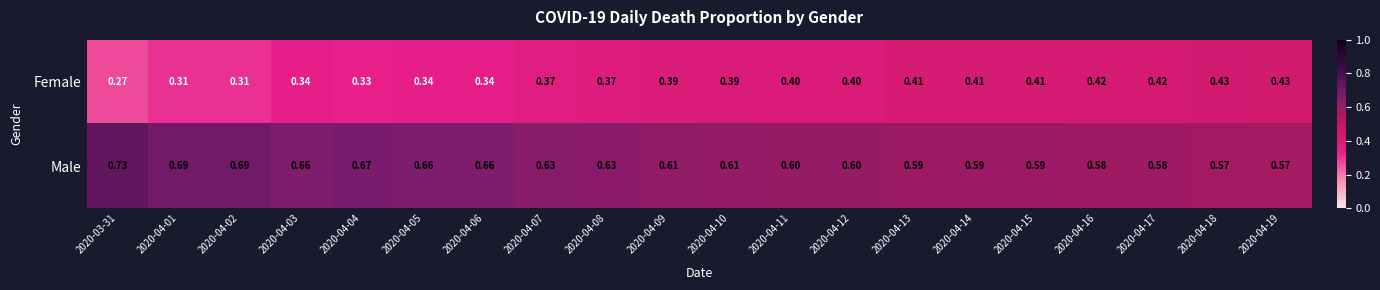

Which series has the largest total across all categories?

Male